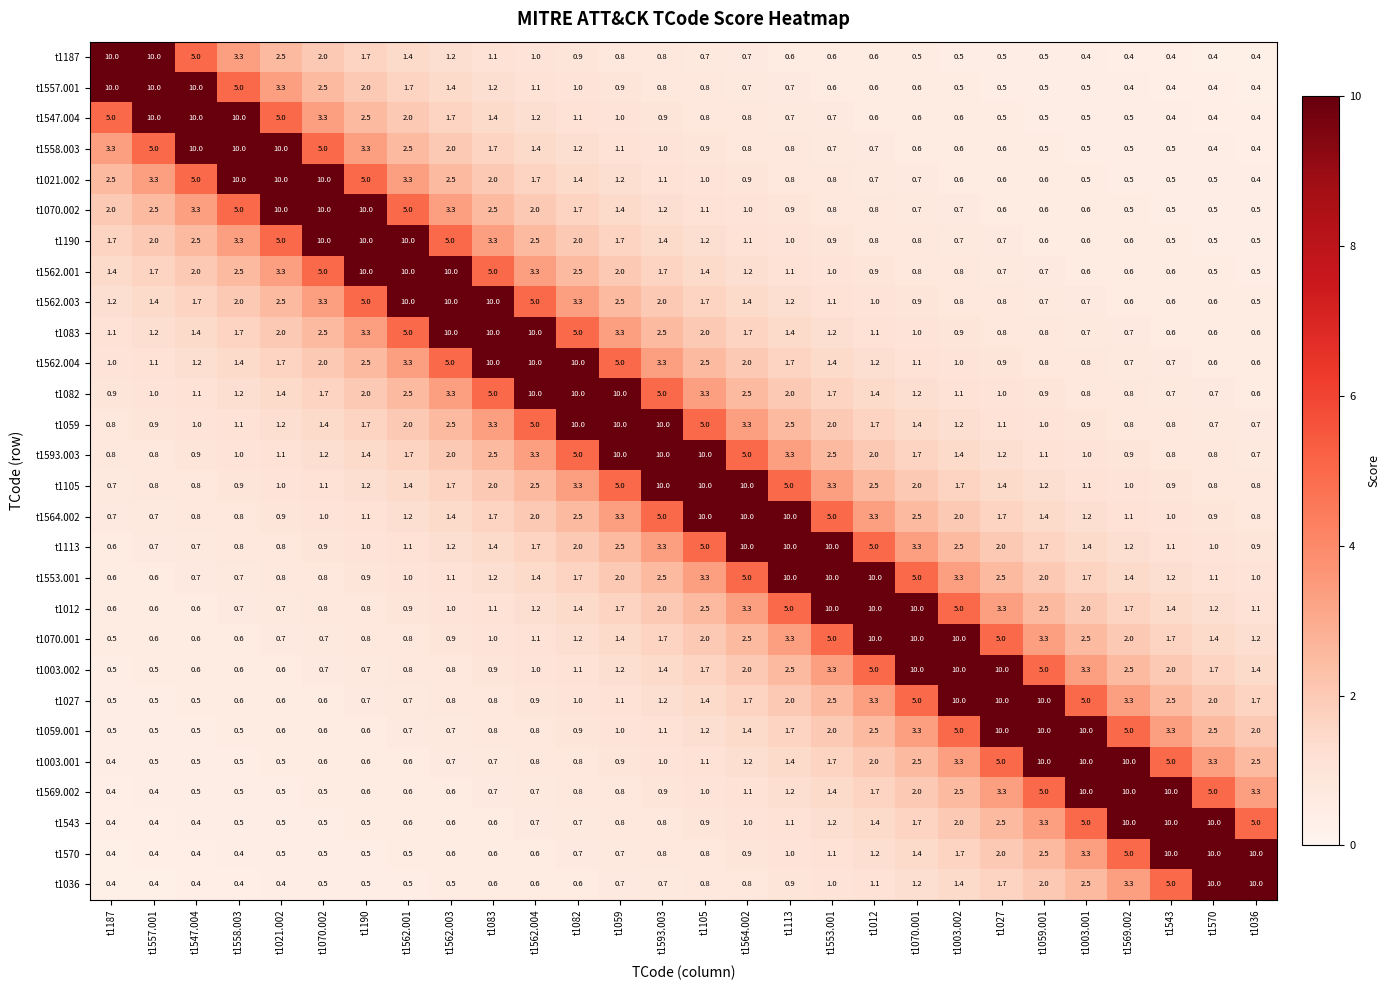

What is the sum of all t1562.001 values?

71.8